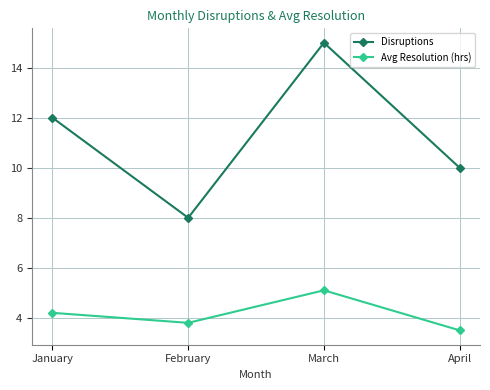

What is the total value across all series at March?

20.1